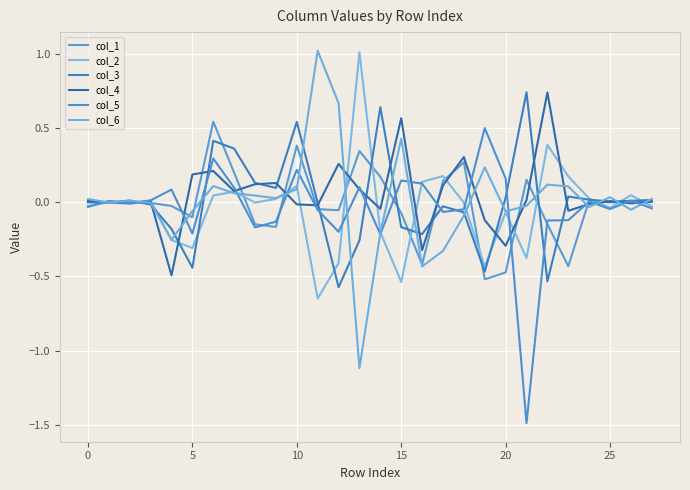

After their last crossing, which series has the higher values: col_1 or col_6?

col_6